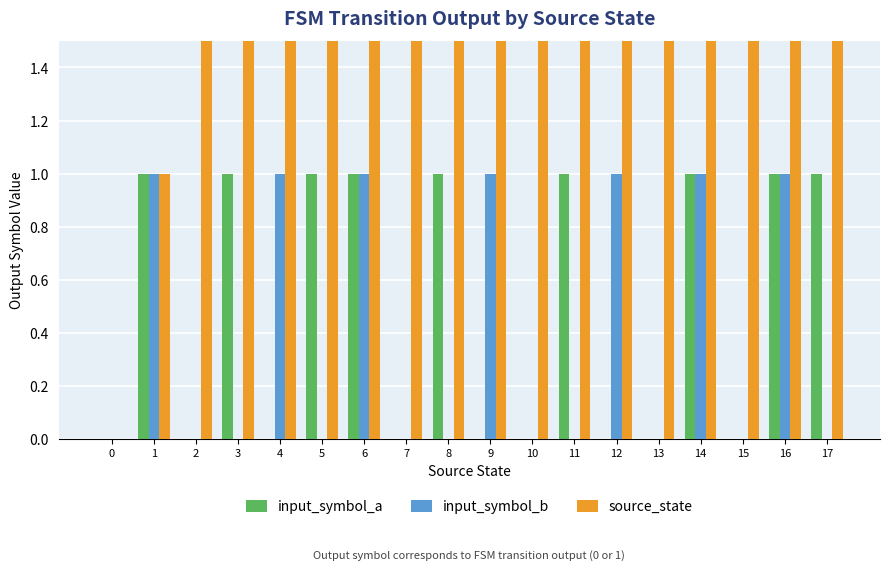

What are all the series names shown in the legend?

input_symbol_a, input_symbol_b, source_state